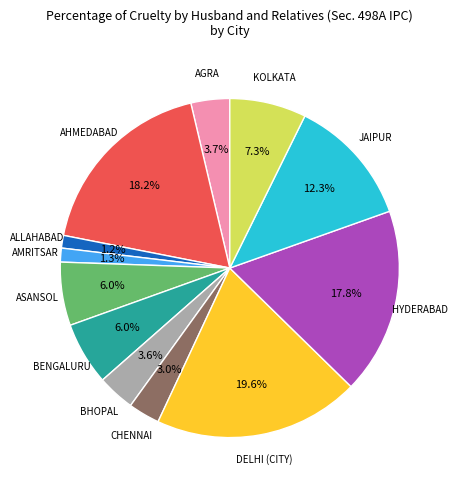

Count the number of slices in the pie.

12